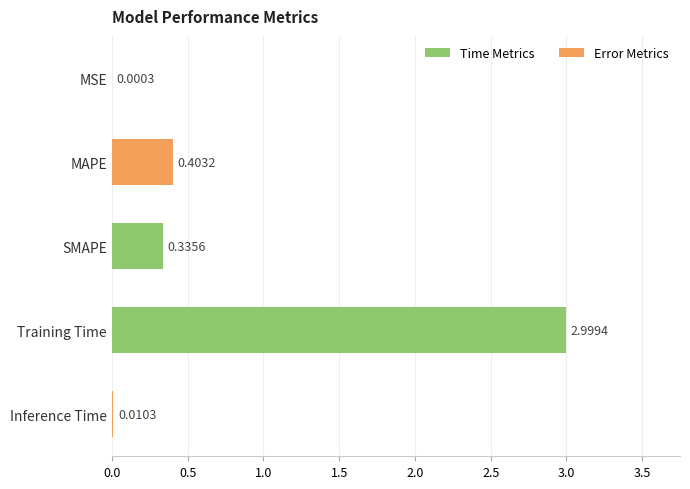

Which label corresponds to the largest value in the chart?

Training Time